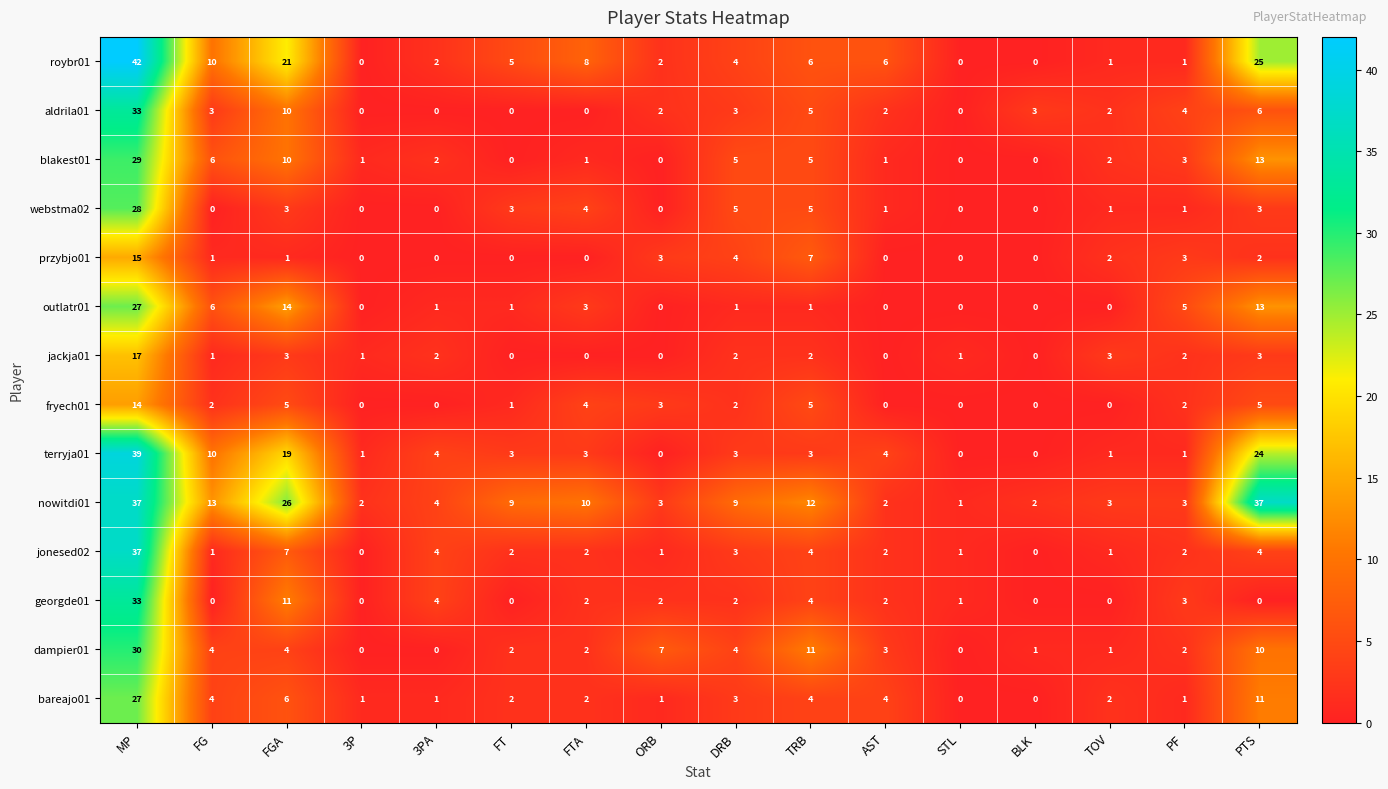

What is the sum of the blakest01 values at DRB and MP?

34